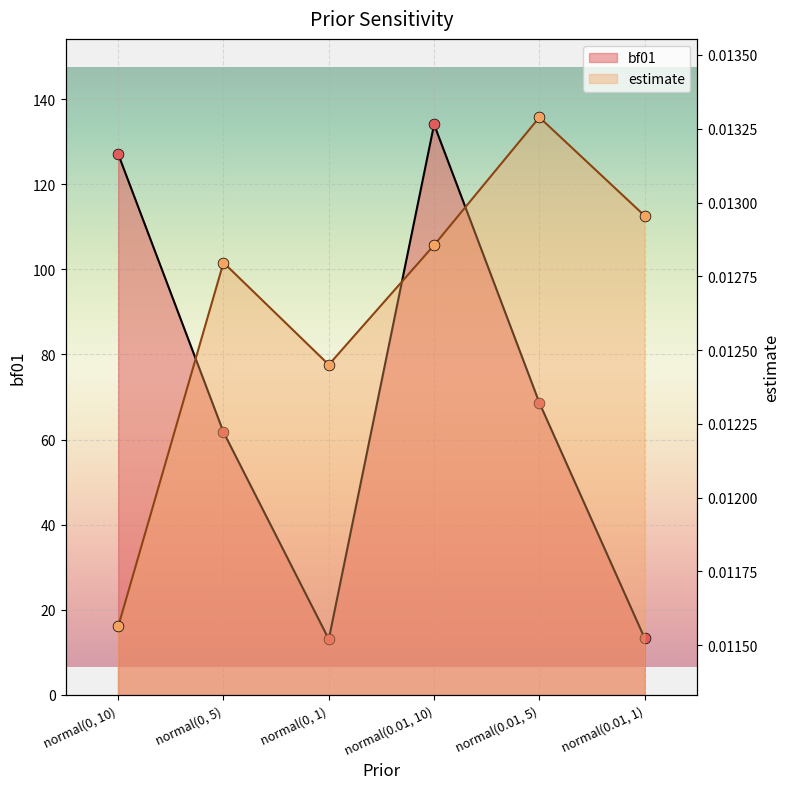

What are all the series names shown in the legend?

estimate, bf01